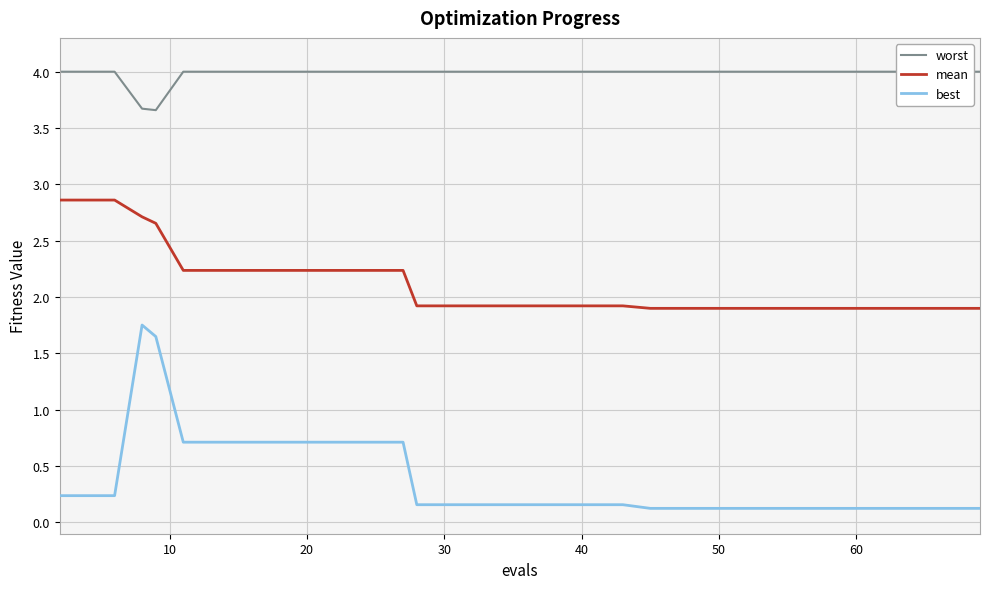

What is the maximum value for mean?

2.9